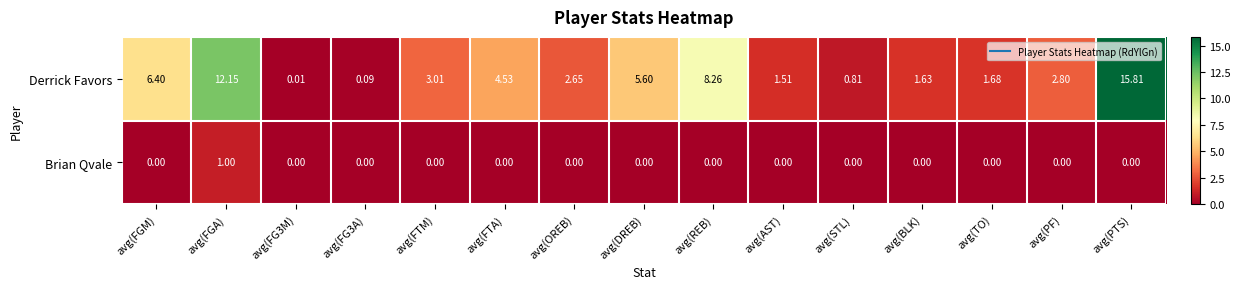

At which label is Derrick Favors closest to 7?

avg(FGM)